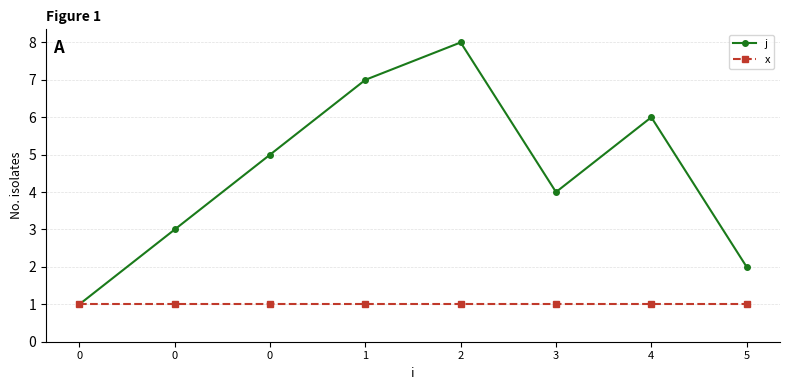

What are all the series names shown in the legend?

j, x